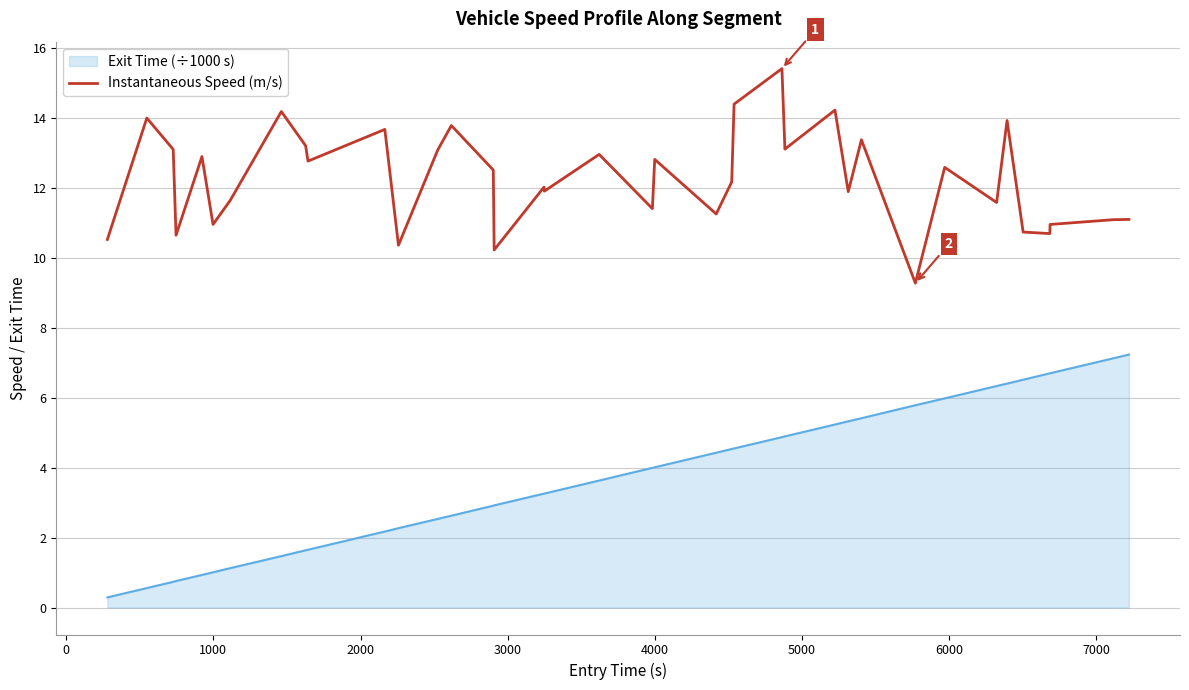

Rank the series by their maximum value, from highest to lowest.

Instantaneous Speed (m/s), Exit Time (÷1000 s)